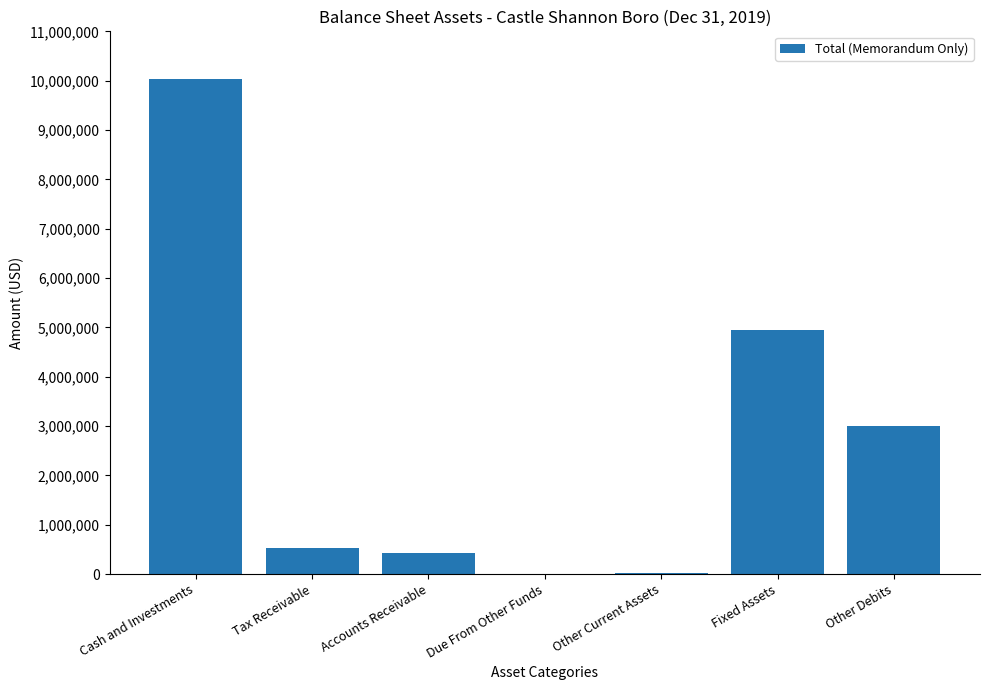

What is the sum of the values at Tax Receivable and Cash and Investments?

10567307